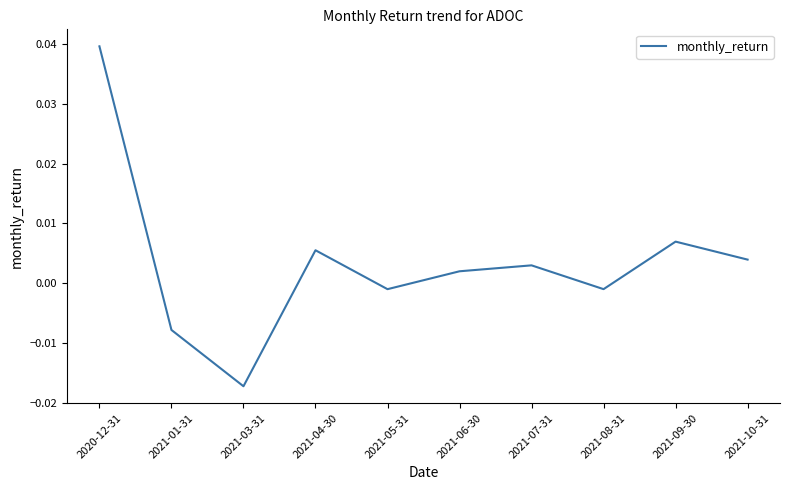

What position from the left is 2021-10-31?

10